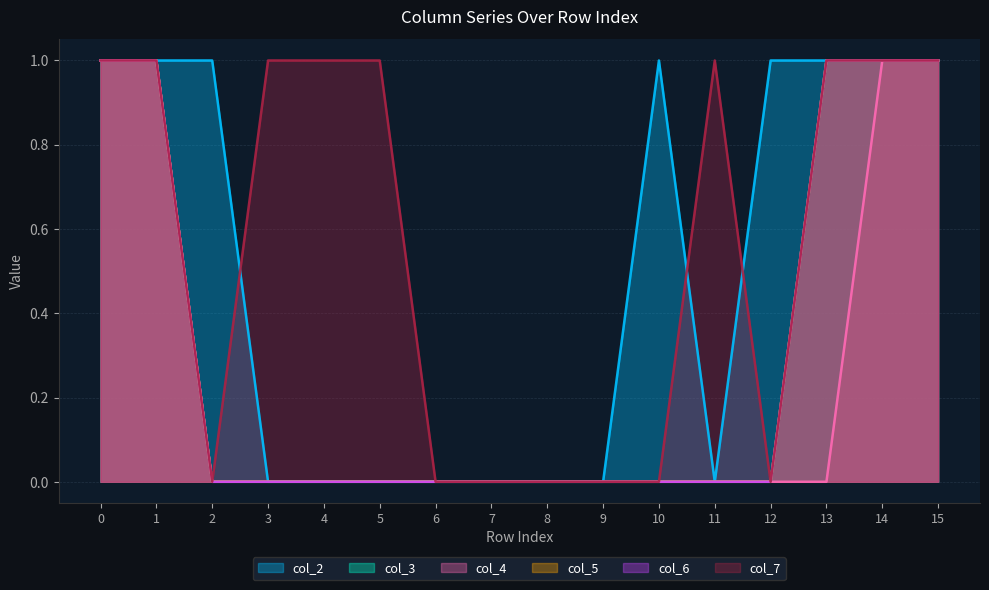

How many positive values does the col_6 series have?

5